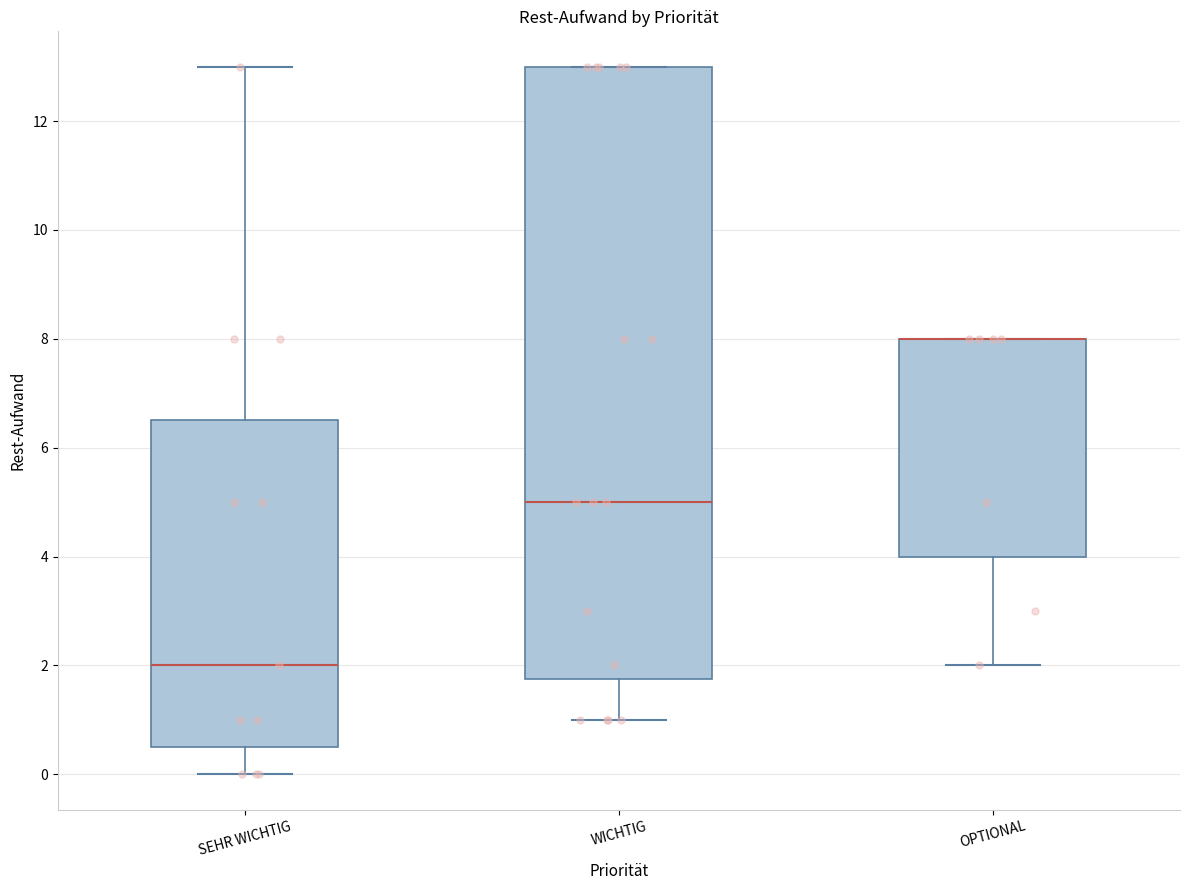

Reading left to right, read every box against the y-axis: the position of its median line, the range the box covers, and the ends of its whiskers. The values are not printed on the chart, so give them approximately, as read against the axis.

SEHR WICHTIG: median 2.0, box 0.6 to 6.6, whiskers 0.0 to 13.0
WICHTIG: median 5.0, box 1.8 to 13.0, whiskers 1.0 to 13.0
OPTIONAL: median 8.0 (drawn on the box's upper edge), box 4.0 to 8.0, whiskers 2.0 to 8.0